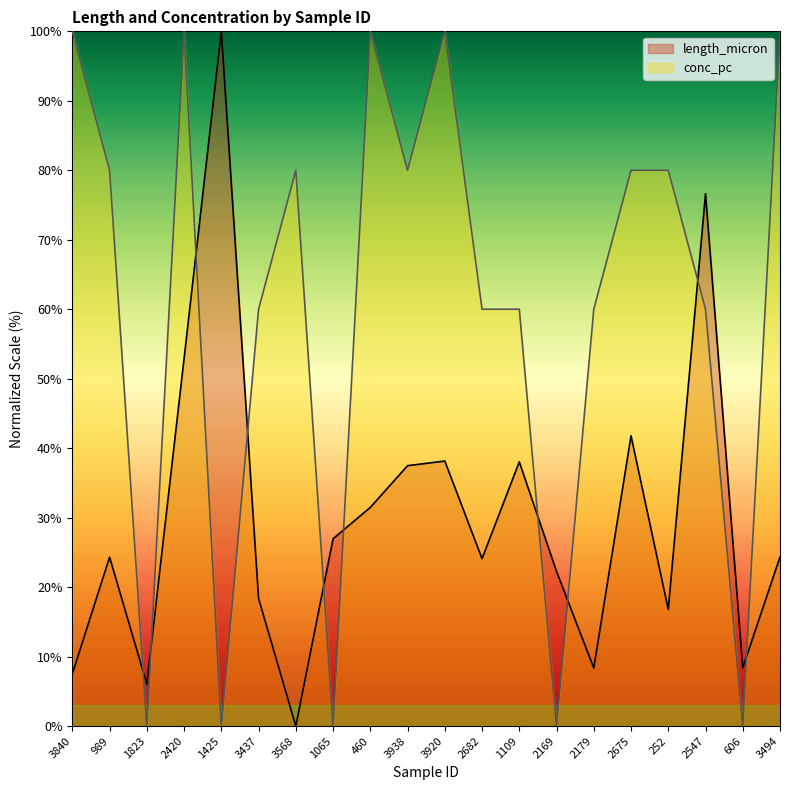

How many data points in conc_pc are above 80?

5